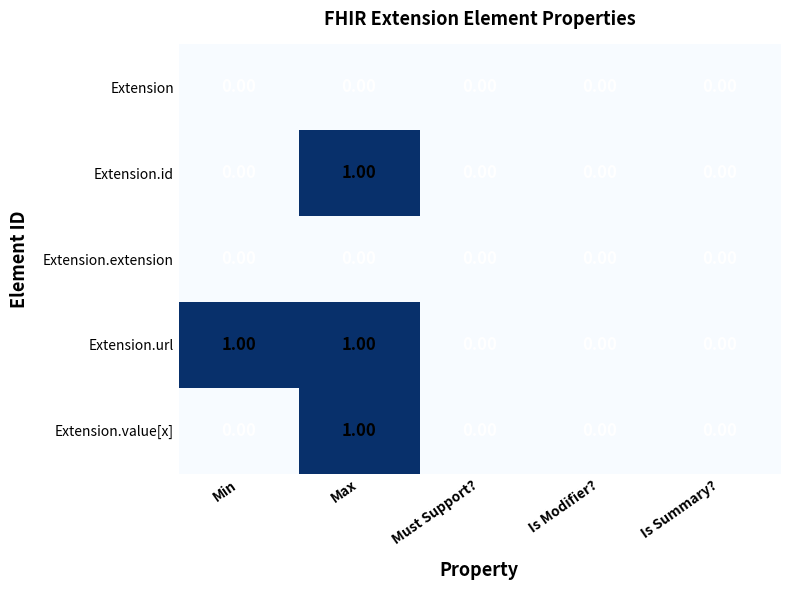

Is the value of Extension.url at Max greater than the value of Extension at Must Support??

Yes